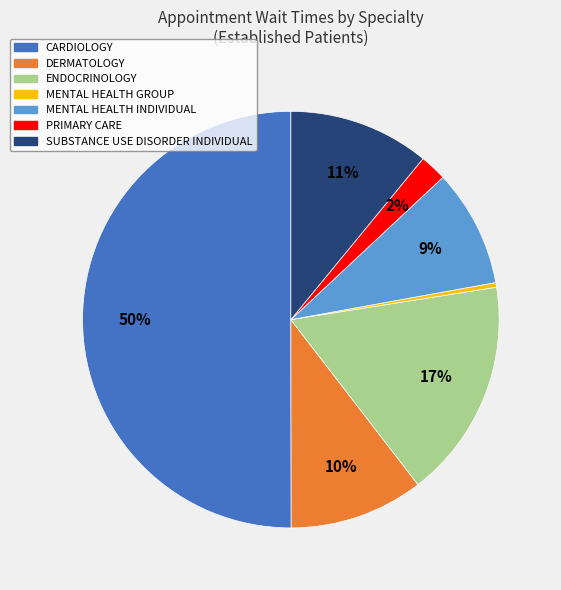

To the nearest percent, what is the average slice percentage?

14%